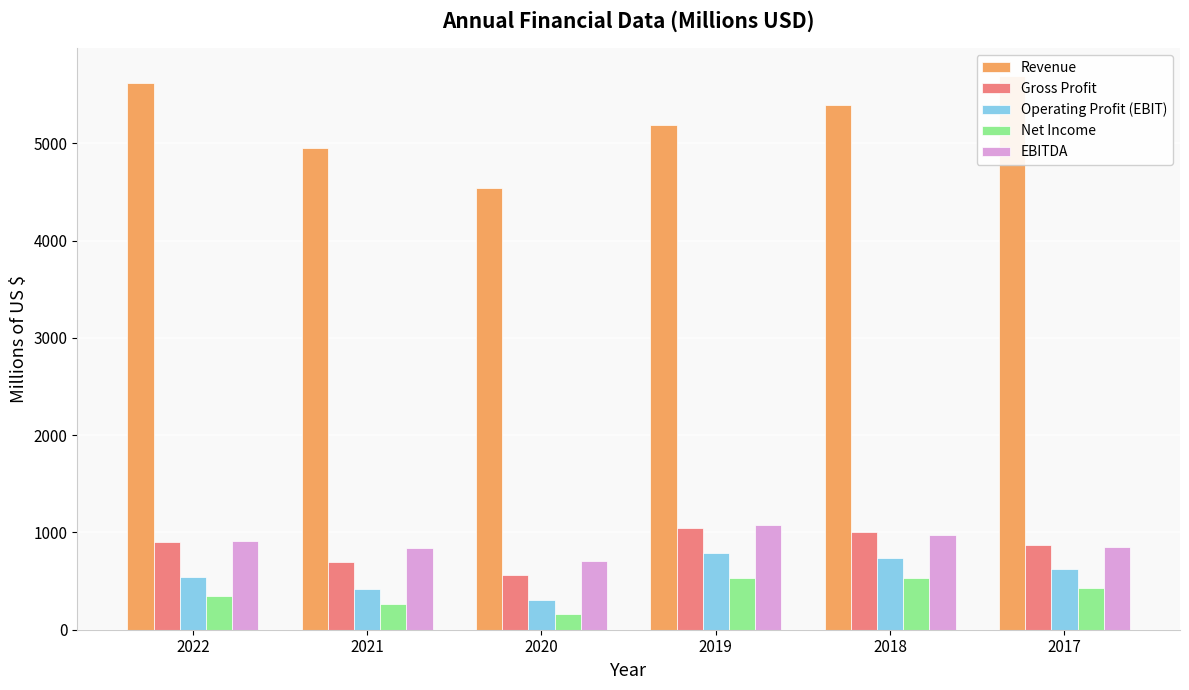

Reading right to left, extract all data points from this chart.

Revenue: 2017=5692.5	2018=5393.7	2019=5183.8	2020=4542.9	2021=4954.8	2022=5615.7
Gross Profit: 2017=870.2	2018=1005.4	2019=1043.1	2020=563.2	2021=694.5	2022=900.8
Operating Profit (EBIT): 2017=627.7	2018=732.5	2019=790.3	2020=300.4	2021=420.0	2022=536.8
Net Income: 2017=427.5	2018=527.9	2019=535.5	2020=158.8	2021=262.6	2022=348.7
EBITDA: 2017=849.4	2018=969.2	2019=1080.9	2020=702.5	2021=842.4	2022=911.4